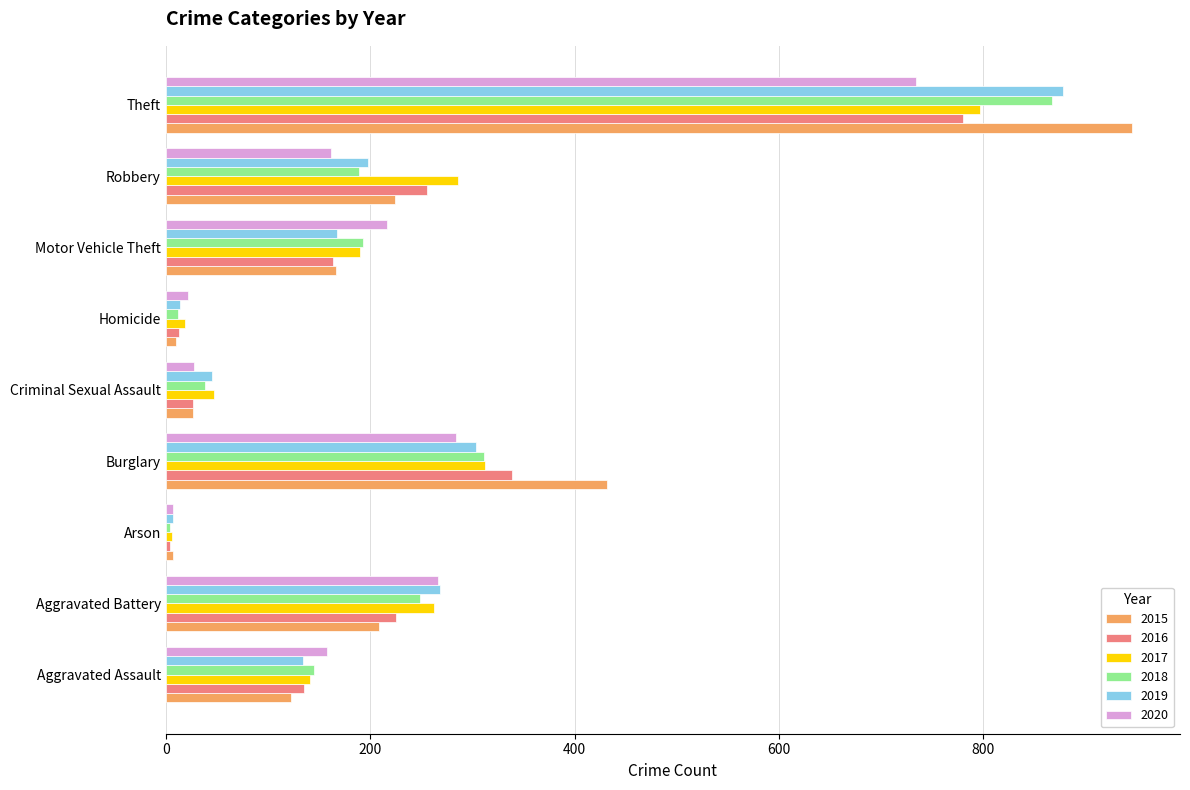

What value does the 2016 series have at Motor Vehicle Theft, to the nearest 100?

200